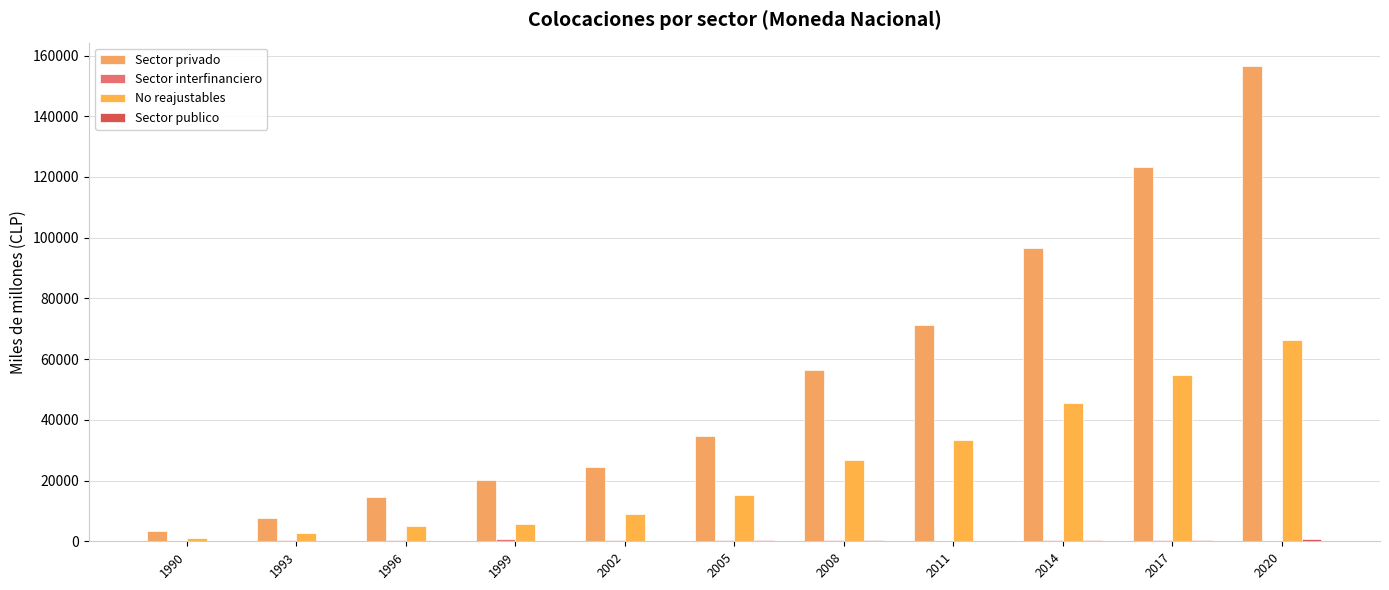

Are the bars horizontal?

No